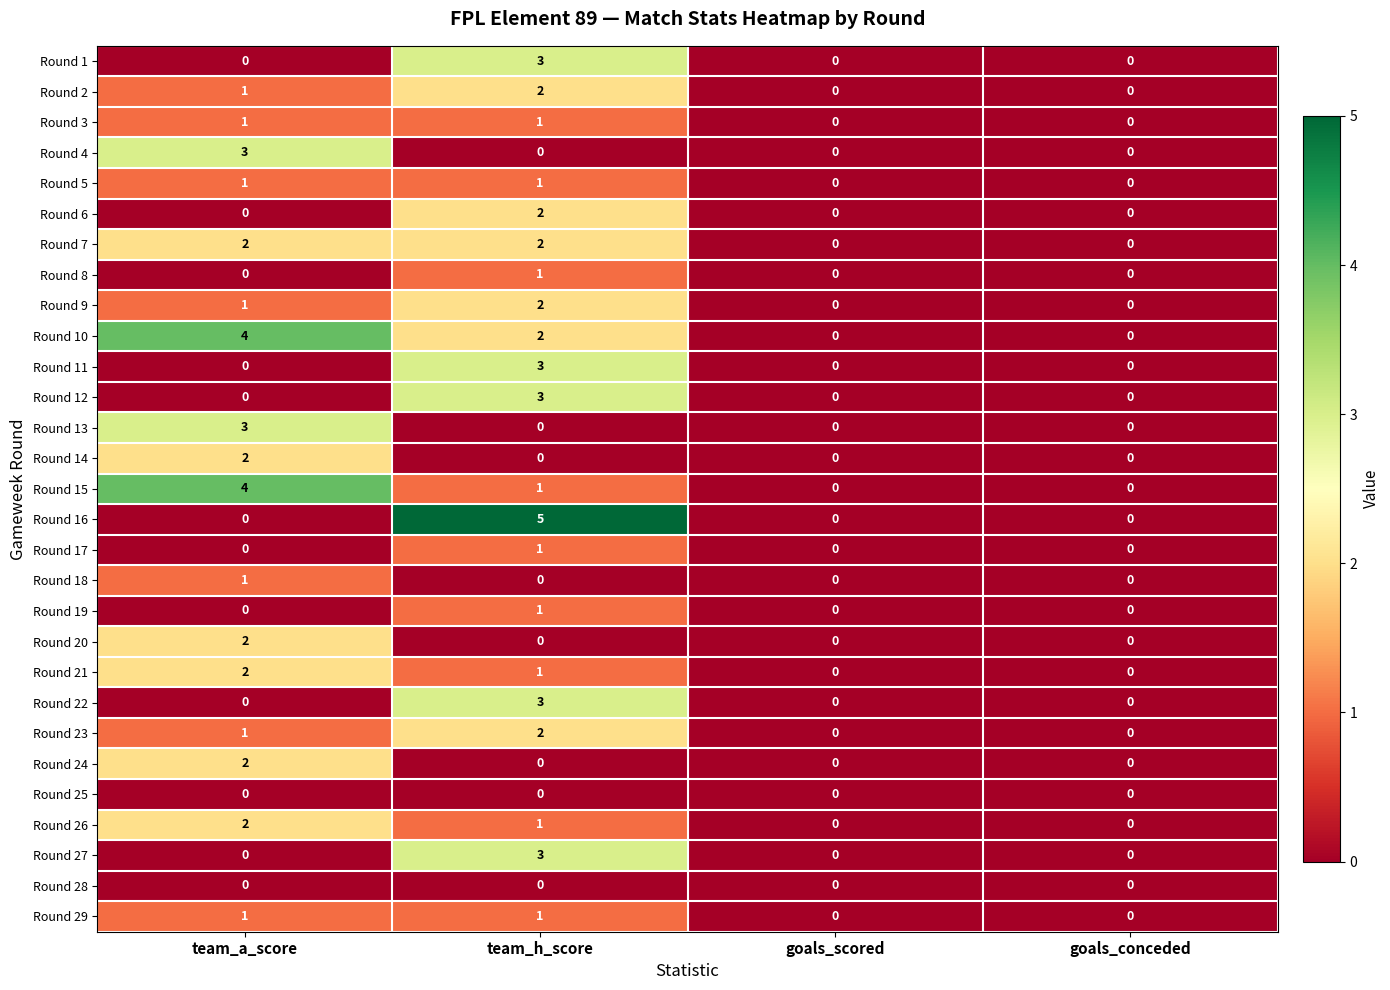

Which series has the widest spread of values?

Round 16